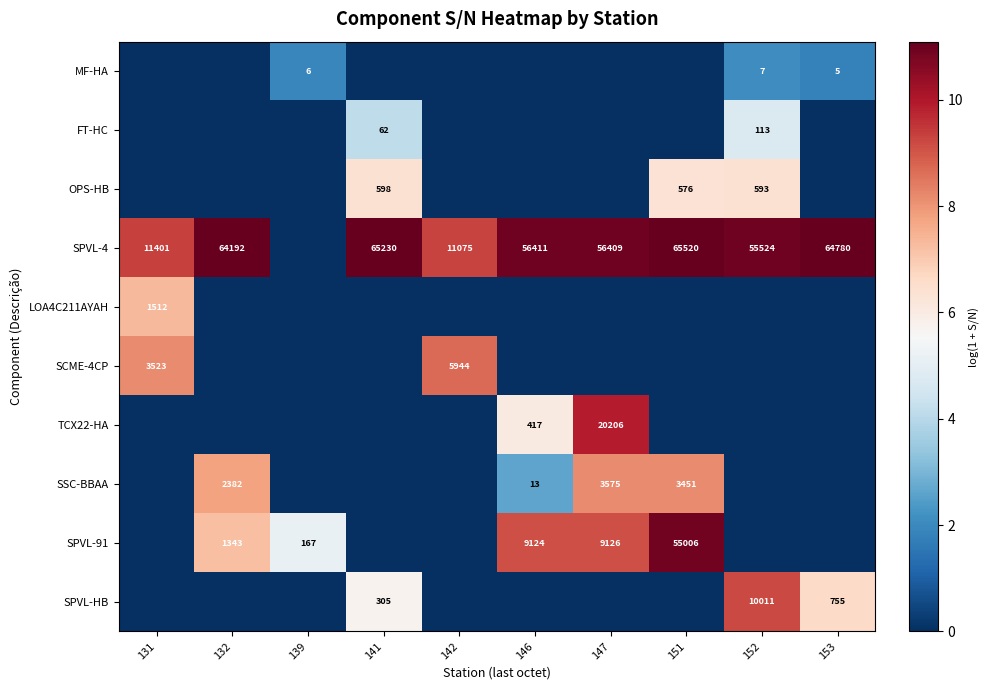

Which label corresponds to the largest value in the chart?

151